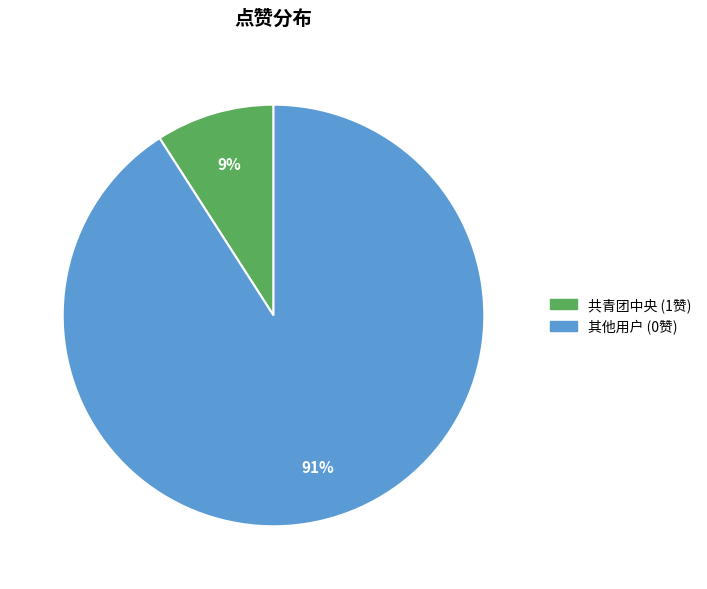

Is there any slice that represents more than half of the pie?

Yes